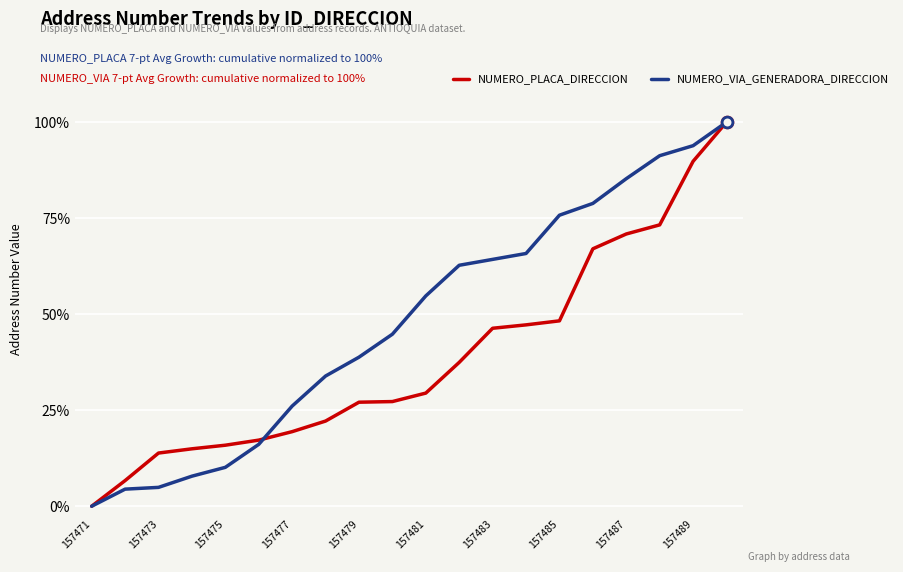

Rank the series by their average value, from highest to lowest.

NUMERO_VIA_GENERADORA_DIRECCION, NUMERO_PLACA_DIRECCION